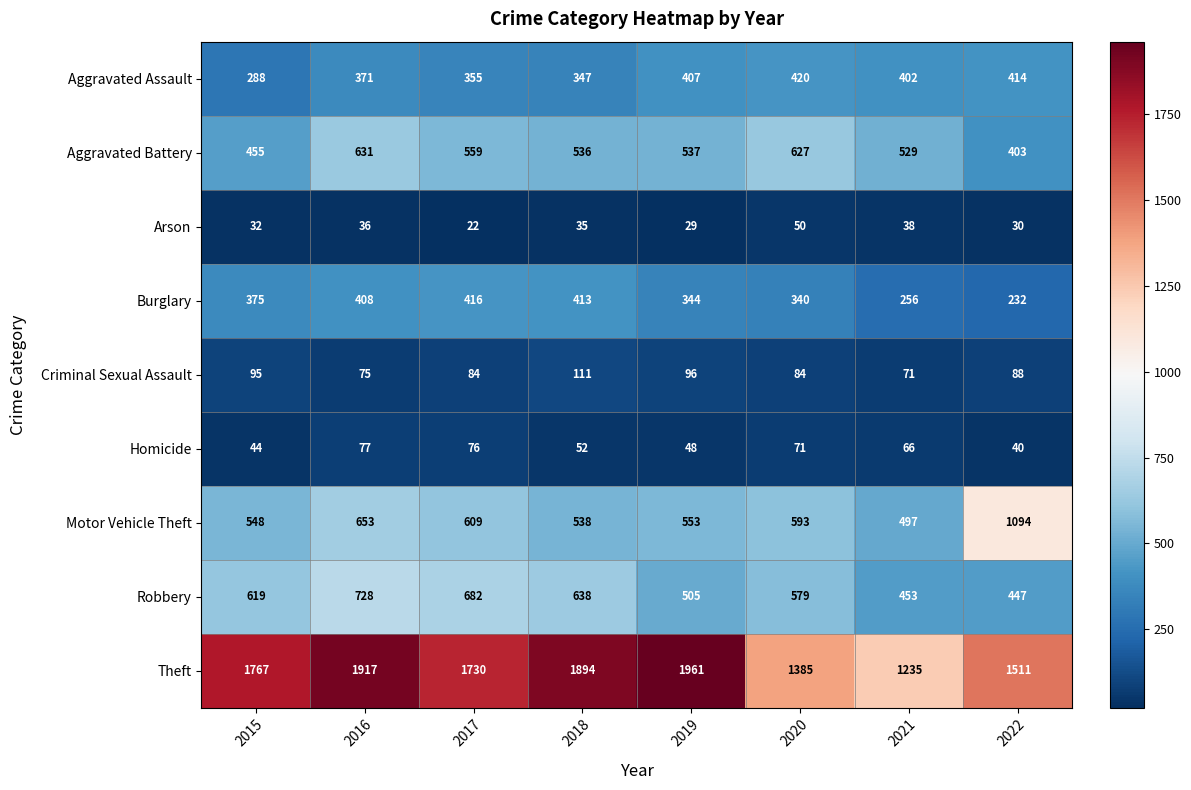

At 2018, list the series in order from smallest to largest.

Arson, Homicide, Criminal Sexual Assault, Aggravated Assault, Burglary, Aggravated Battery, Motor Vehicle Theft, Robbery, Theft